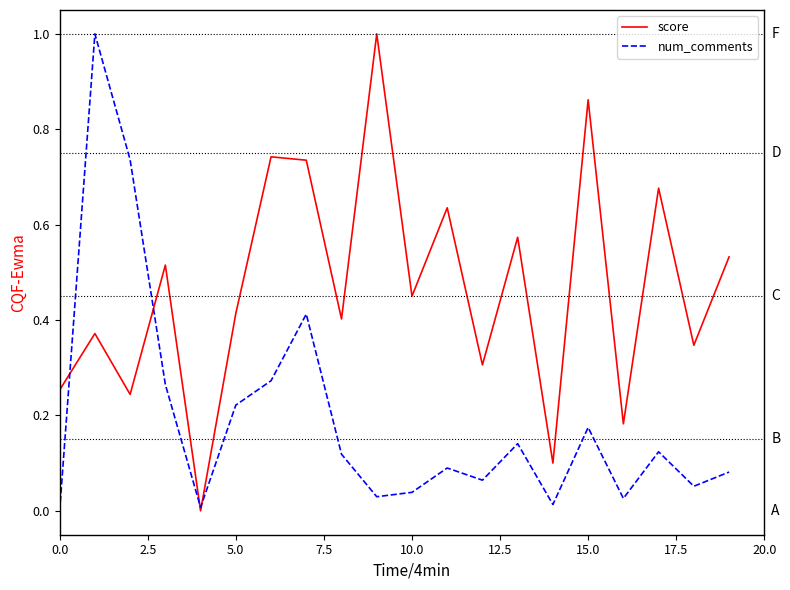

What is the greatest value displayed?

1.0